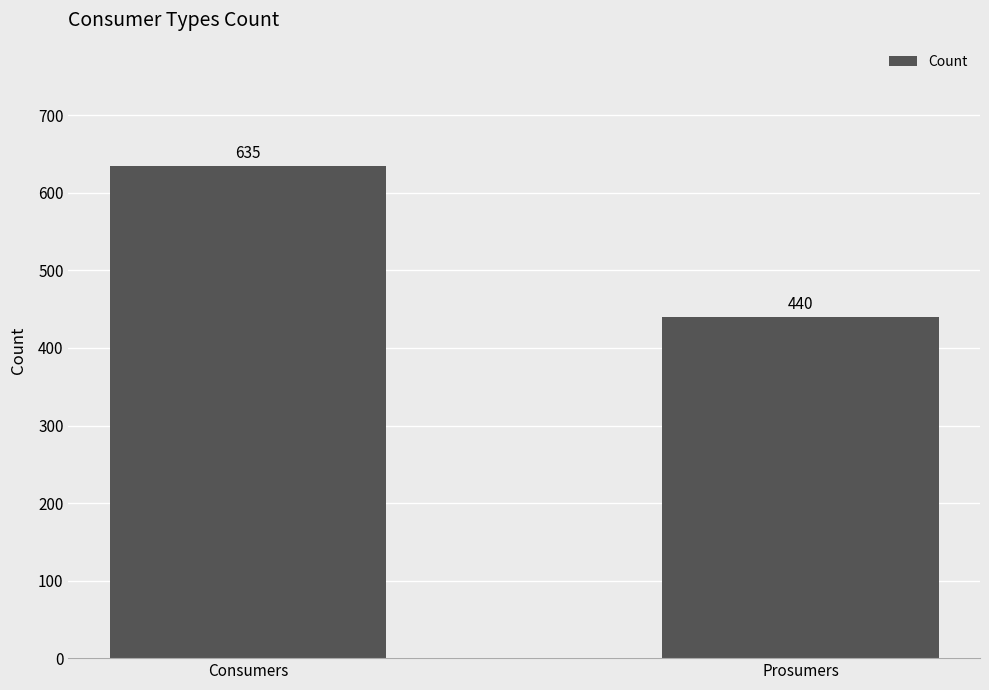

Which category has the highest value across all series?

Consumers